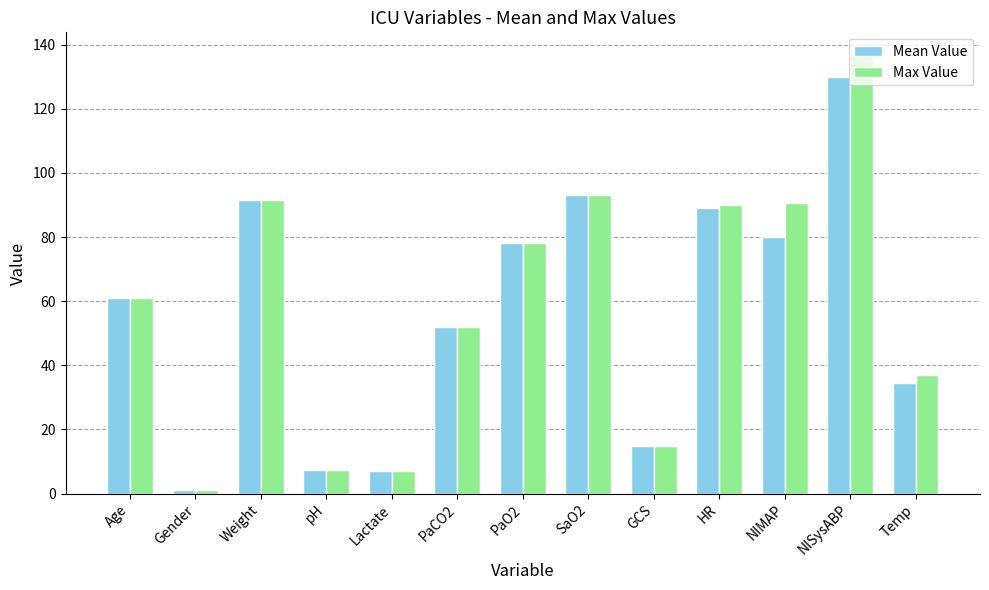

How many bars are there in total?

26